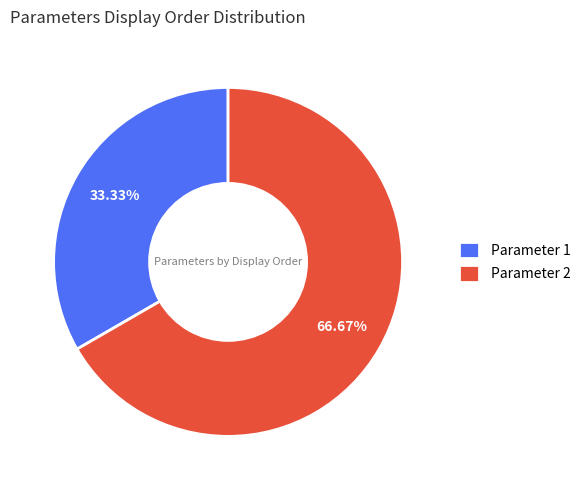

To the nearest percent, what portion does Parameter 1 represent?

33%